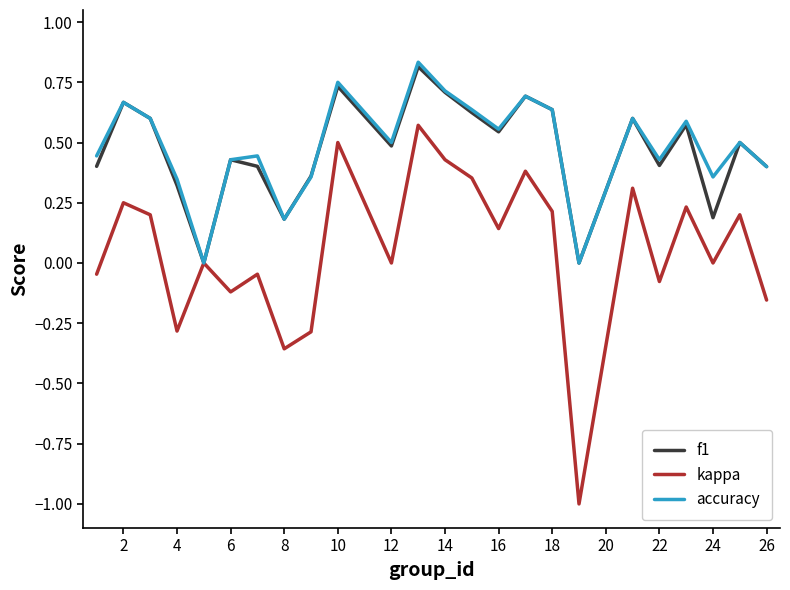

Which series has the largest range (max minus min)?

kappa